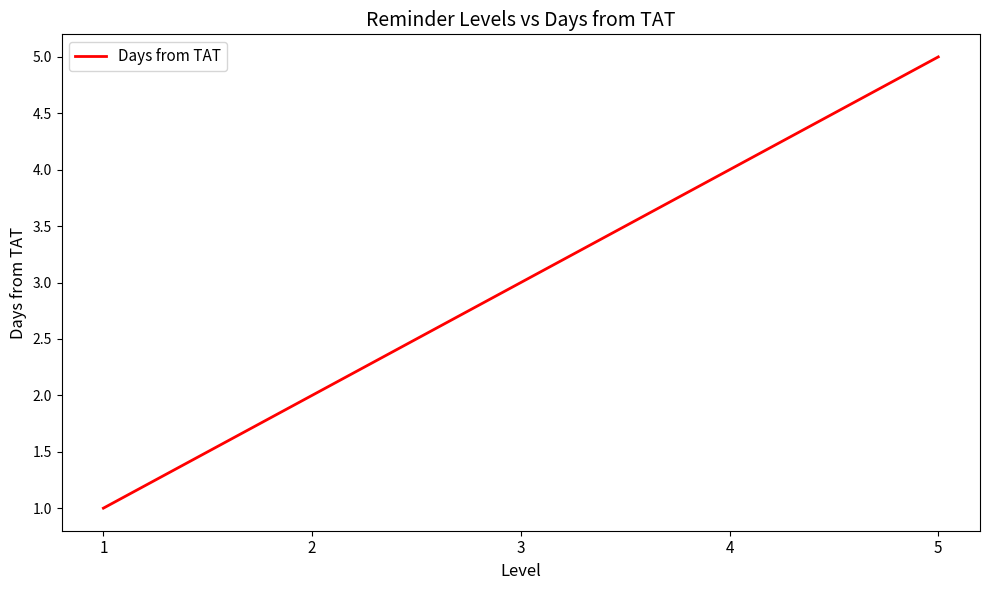

Rank the categories by value from lowest to highest.

1, 2, 3, 4, 5